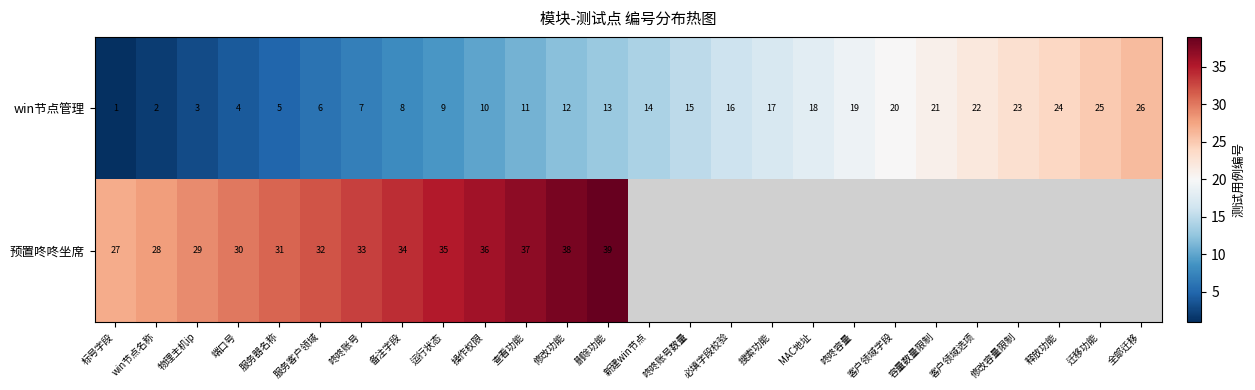

What is the difference between the win节点管理 values at 备注字段 and 修改功能?

4